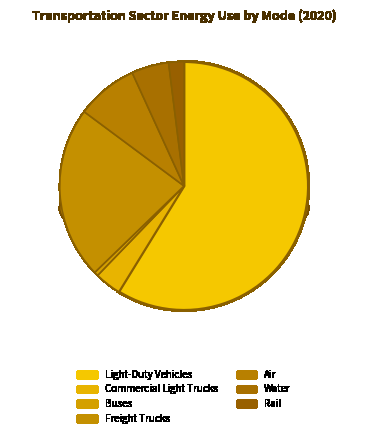

Which slice is the largest?

Light-Duty Vehicles